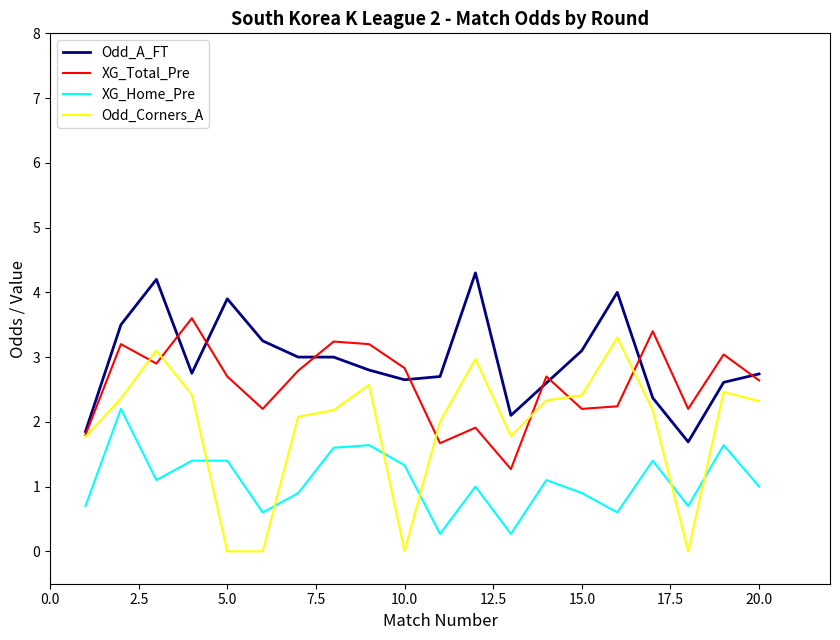

True or false: XG_Home_Pre and XG_Total_Pre cross at least once.

False